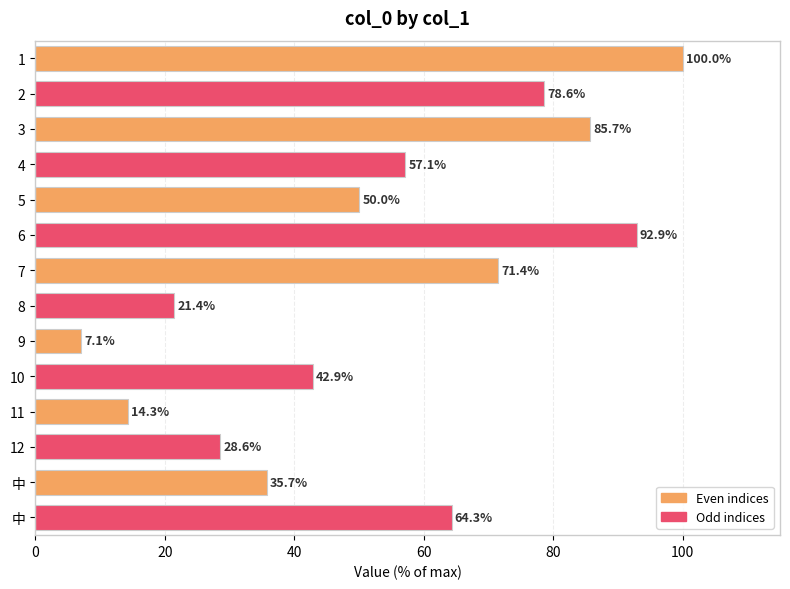

How many values are below 57?

7